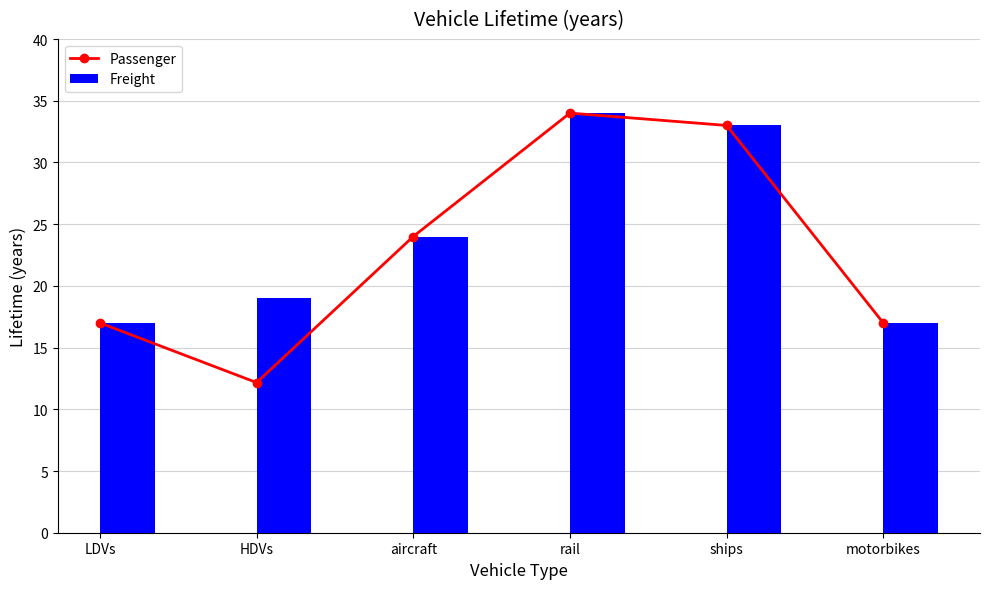

List the series in order of their overall mean, lowest first.

Passenger, Freight